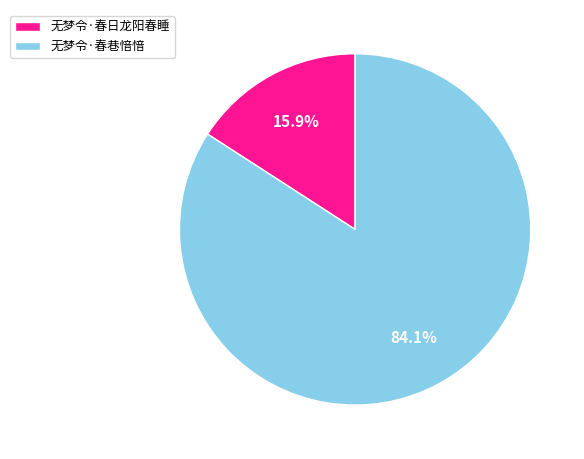

What is the ratio of the value at 无梦令·春巷愔愔 to the value at 无梦令·春日龙阳春睡?

5.3